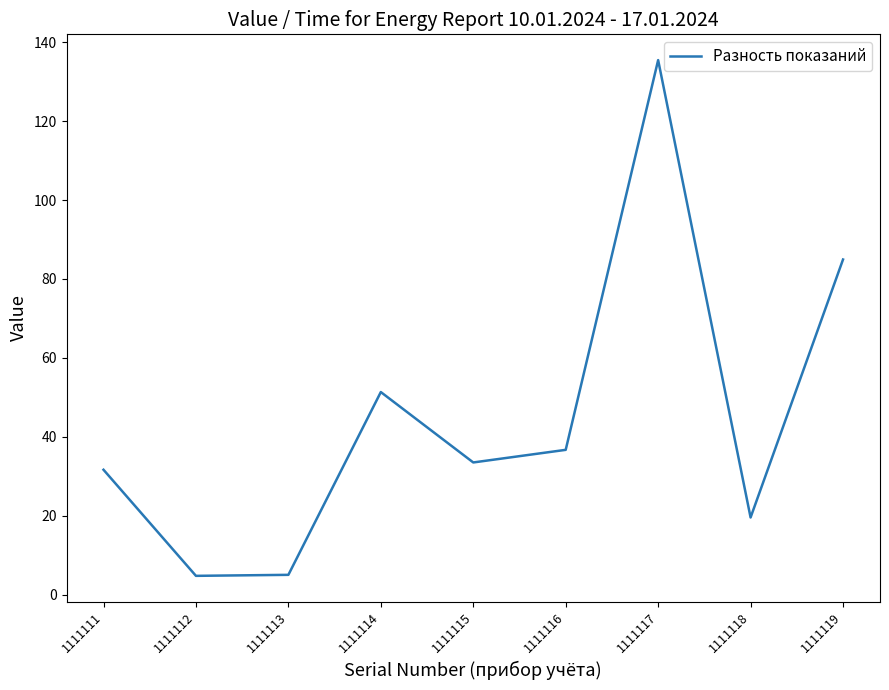

What is the change in value from 1111116 to 1111118?

-17.1